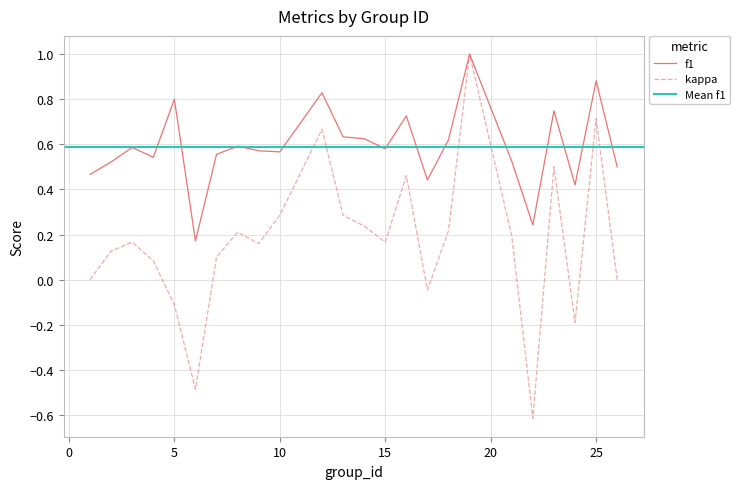

Which label corresponds to the smallest value in the chart?

22